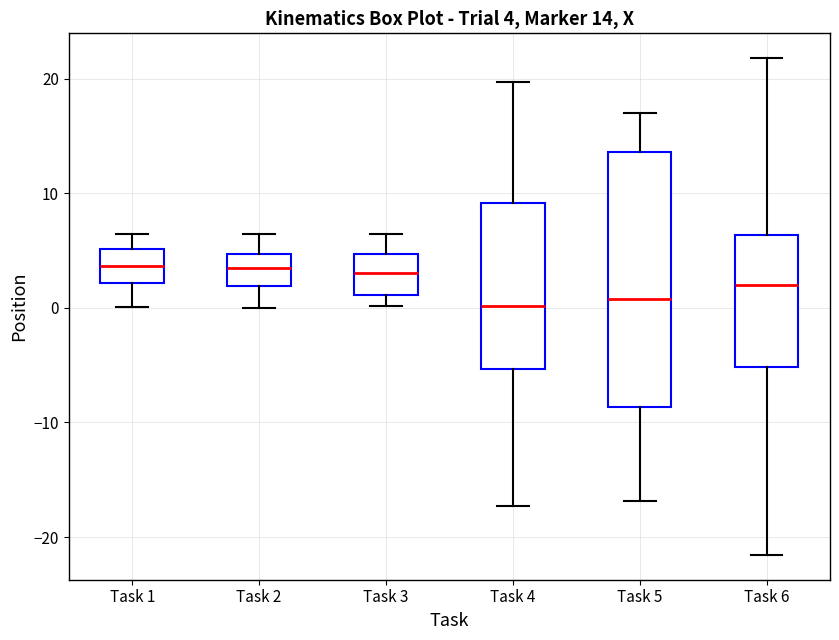

Which box is the tallest, from its lower edge to its upper edge?

Task 5